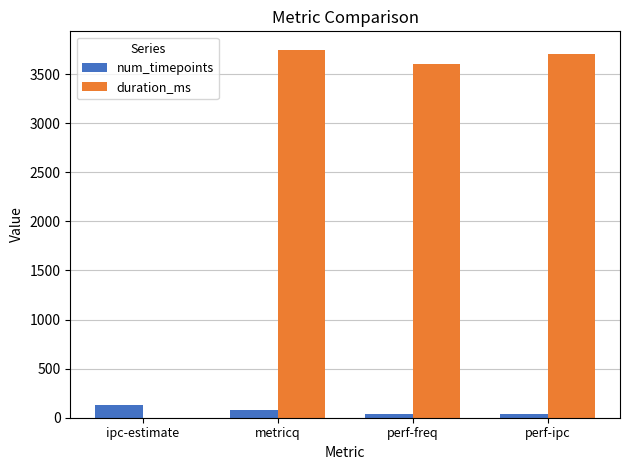

What is the maximum value for duration_ms?

3749